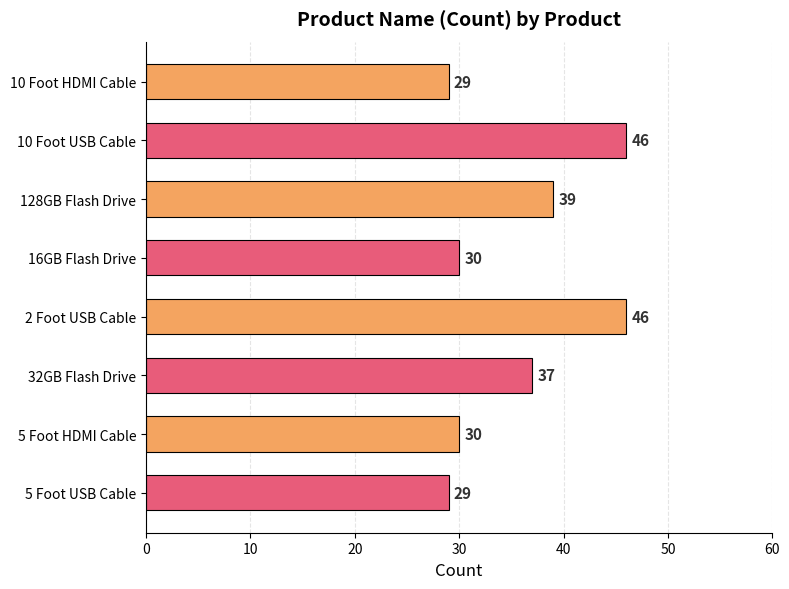

Does the chart contain any negative values?

No